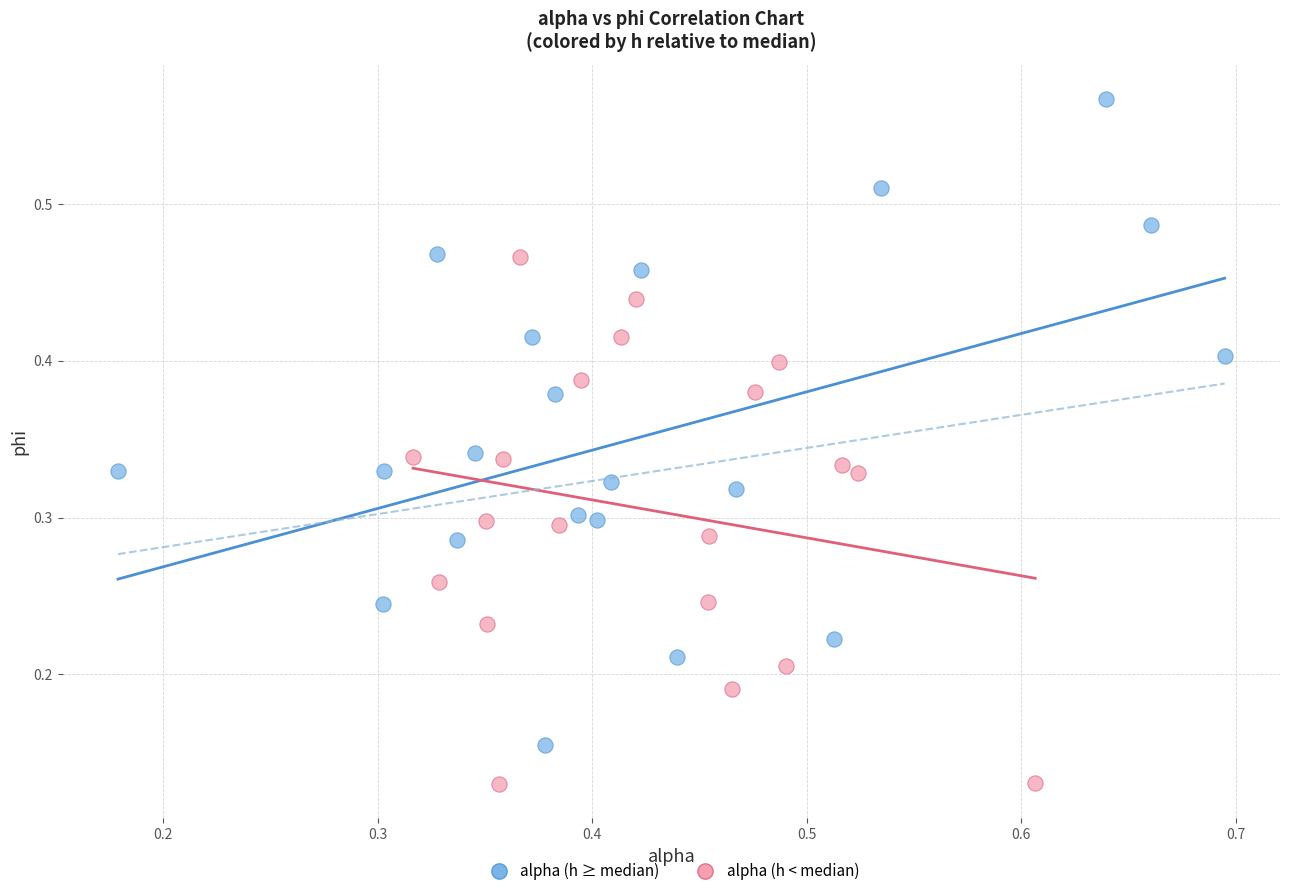

Which series reaches the maximum Y coordinate?

alpha (h ≥ median)